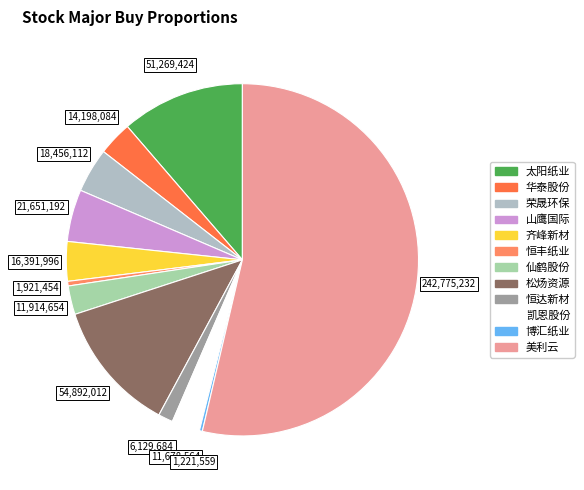

Which slice is the smallest?

博汇纸业